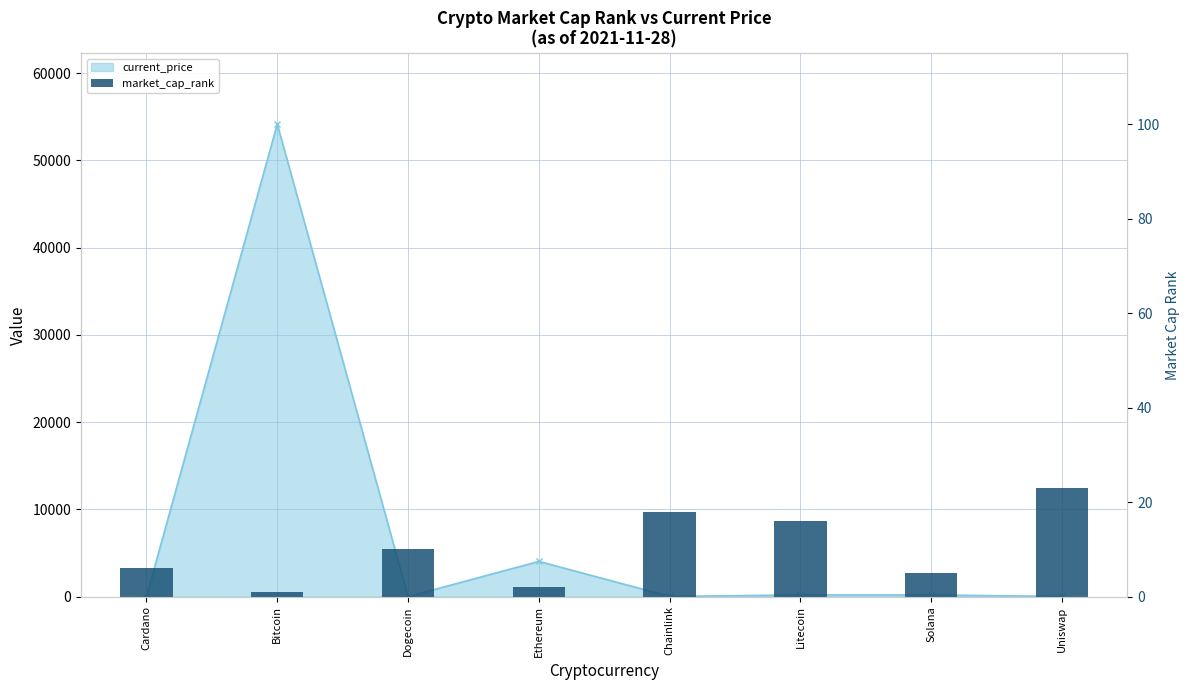

Rank the categories by value from lowest to highest.

Bitcoin, Ethereum, Solana, Cardano, Dogecoin, Litecoin, Chainlink, Uniswap